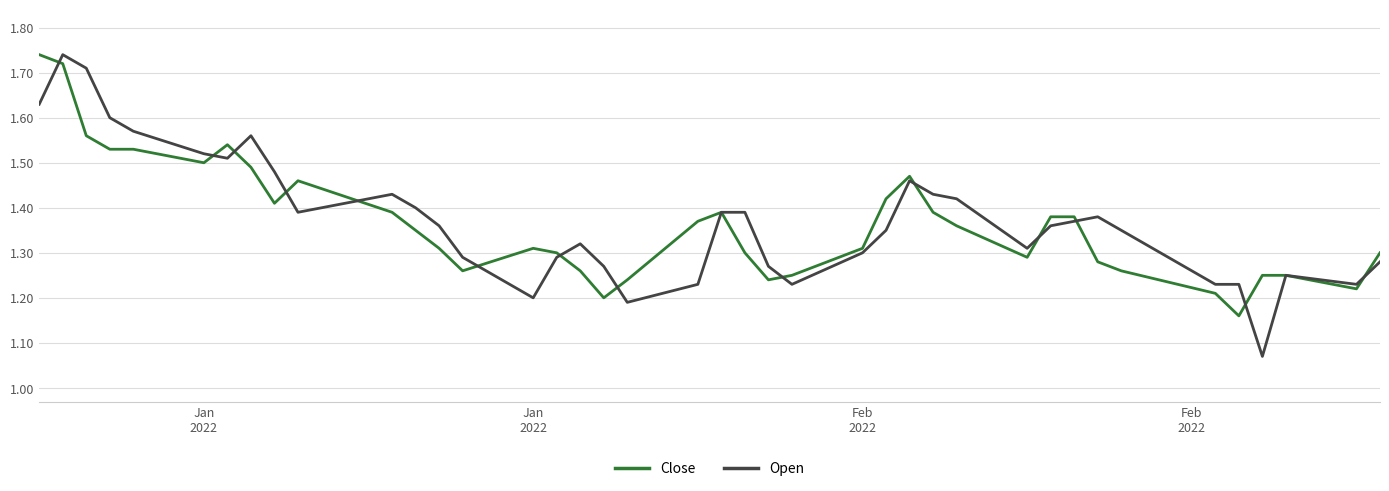

Which series has the largest range (max minus min)?

Open